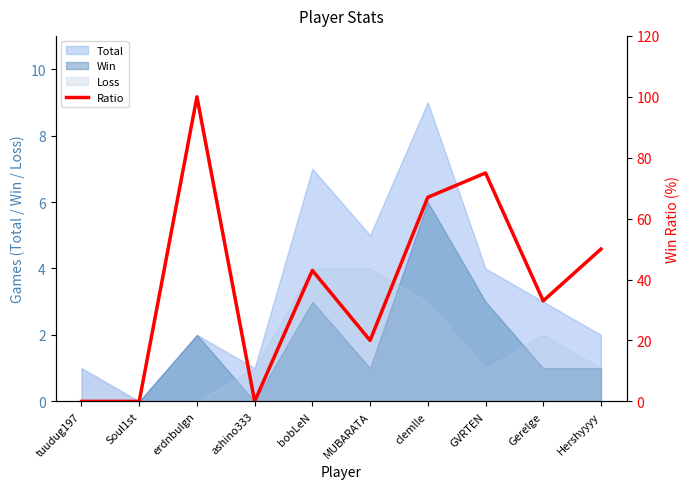

List the labels in order of value, largest first.

erdnbulgn, GVRTEN, clemlle, Hershyyyy, bobLeN, Gerelge, MUBARATA, tuudug197, Soul1st, ashino333